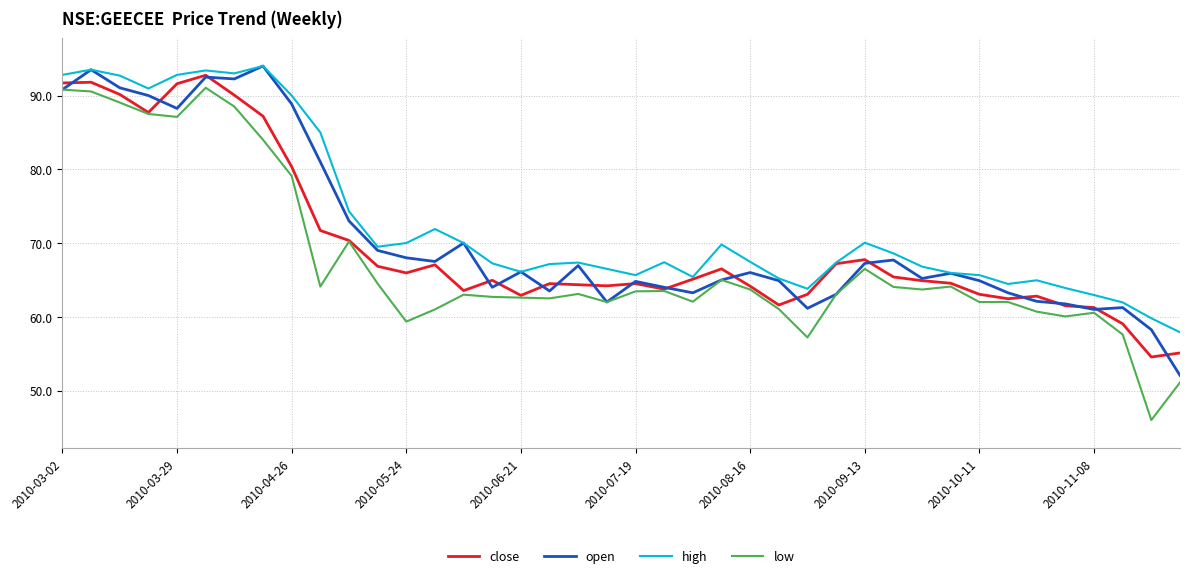

What is the average value of the close series?

69.7